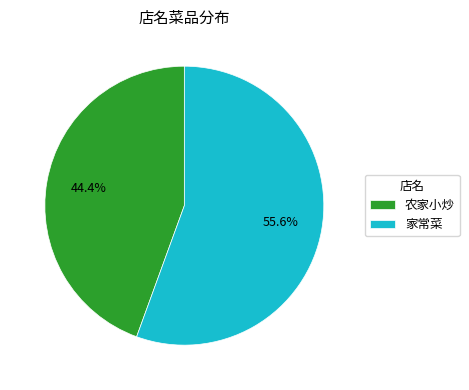

What is the majority slice?

家常菜